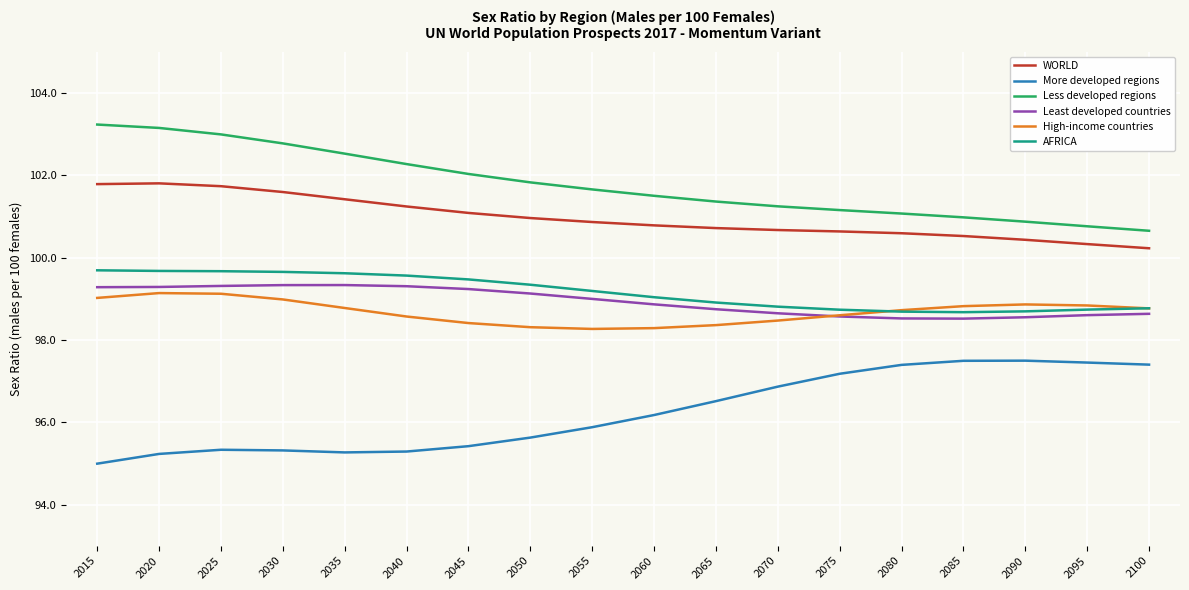

How many lines are shown in the chart?

6